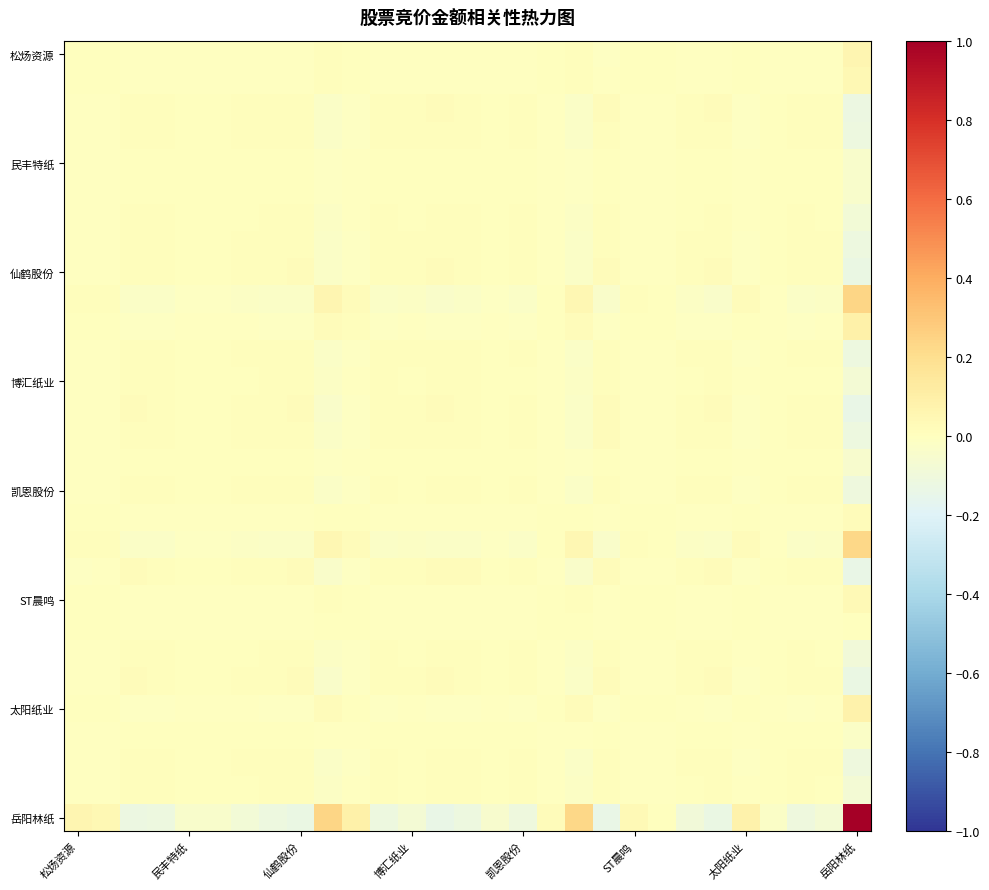

Which series has the widest spread of values?

岳阳林纸